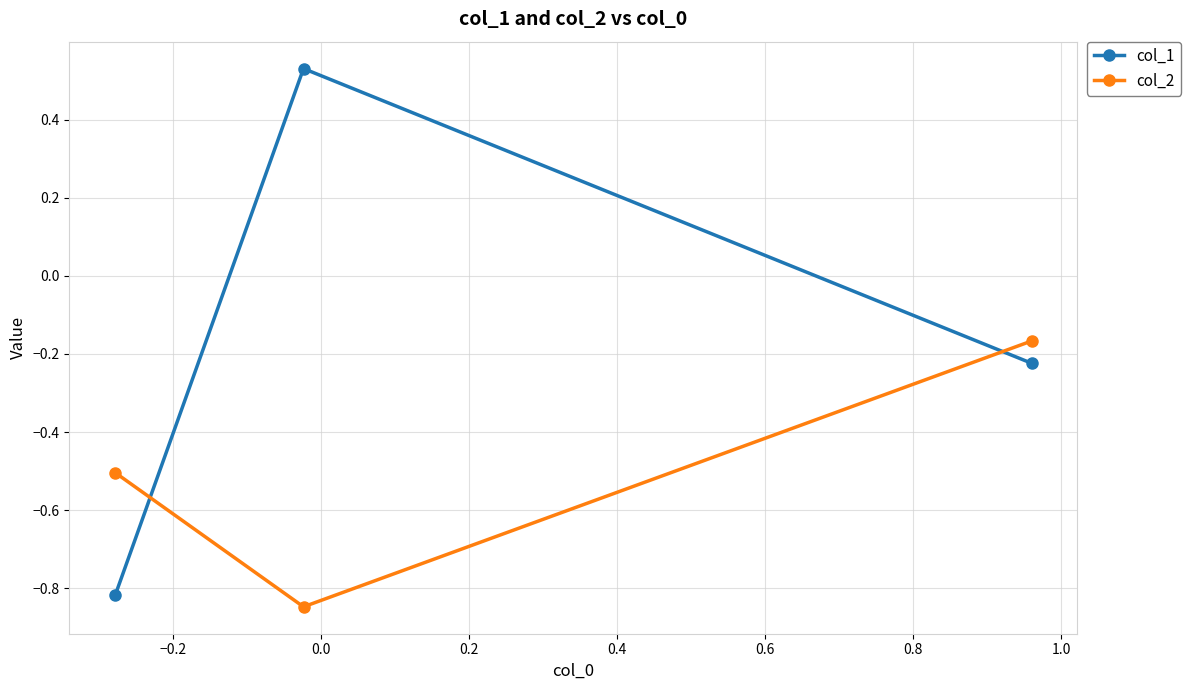

What is the difference between the maximum and minimum values in the col_1 series?

1.3